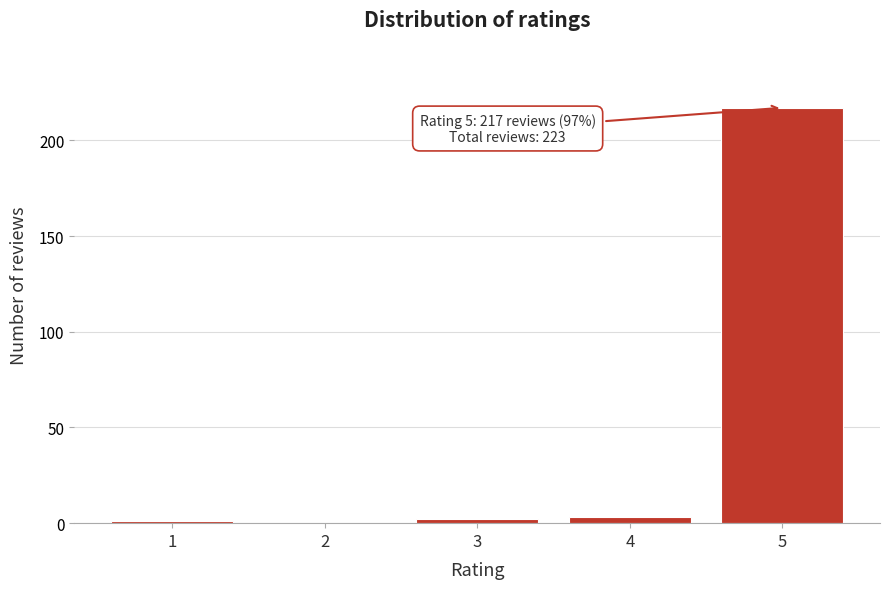

Reading left to right, list all the values displayed in this chart.

1=1	2=0	3=2	4=3	5=217